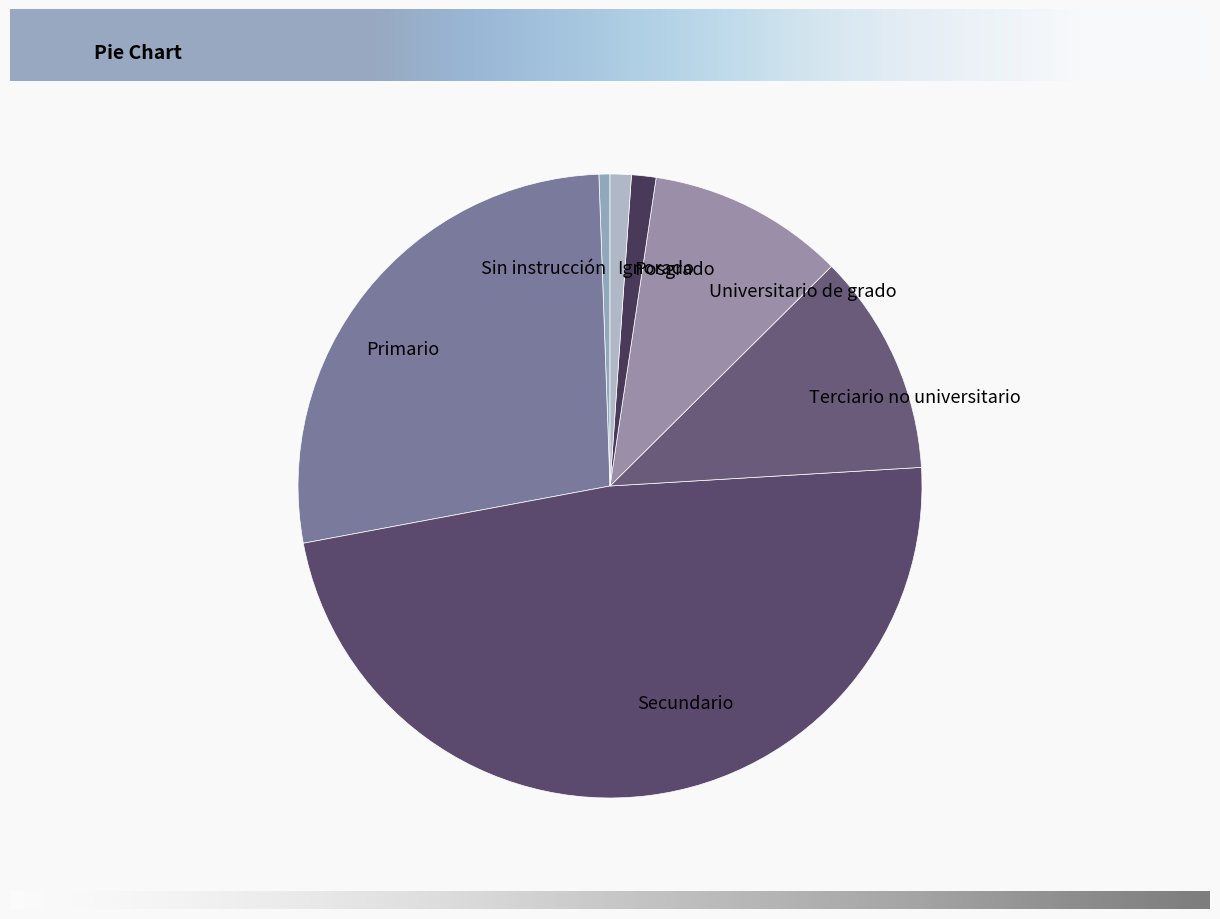

Which category has the smallest portion of the pie?

Sin instrucción